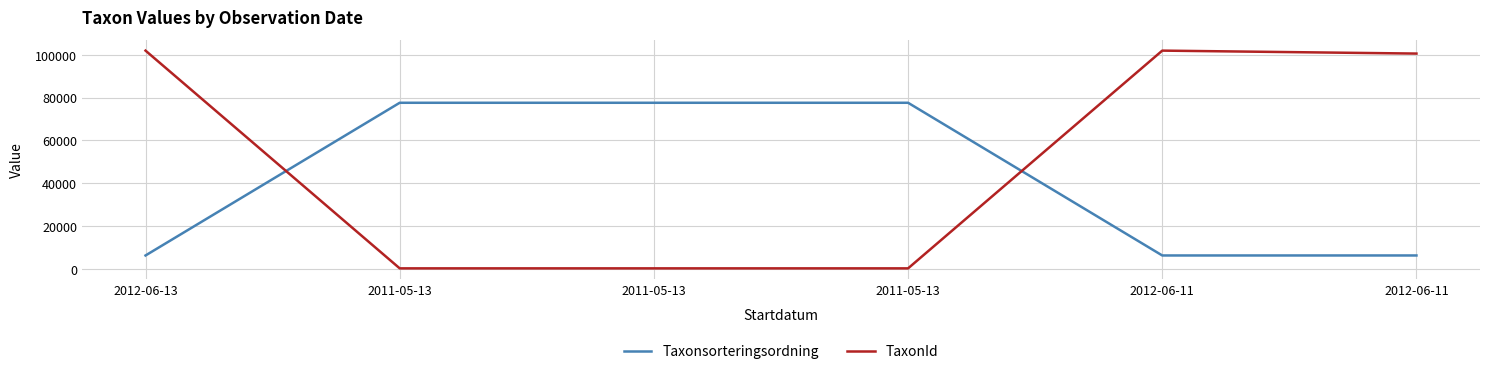

List the series in order of their overall mean, lowest first.

Taxonsorteringsordning, TaxonId